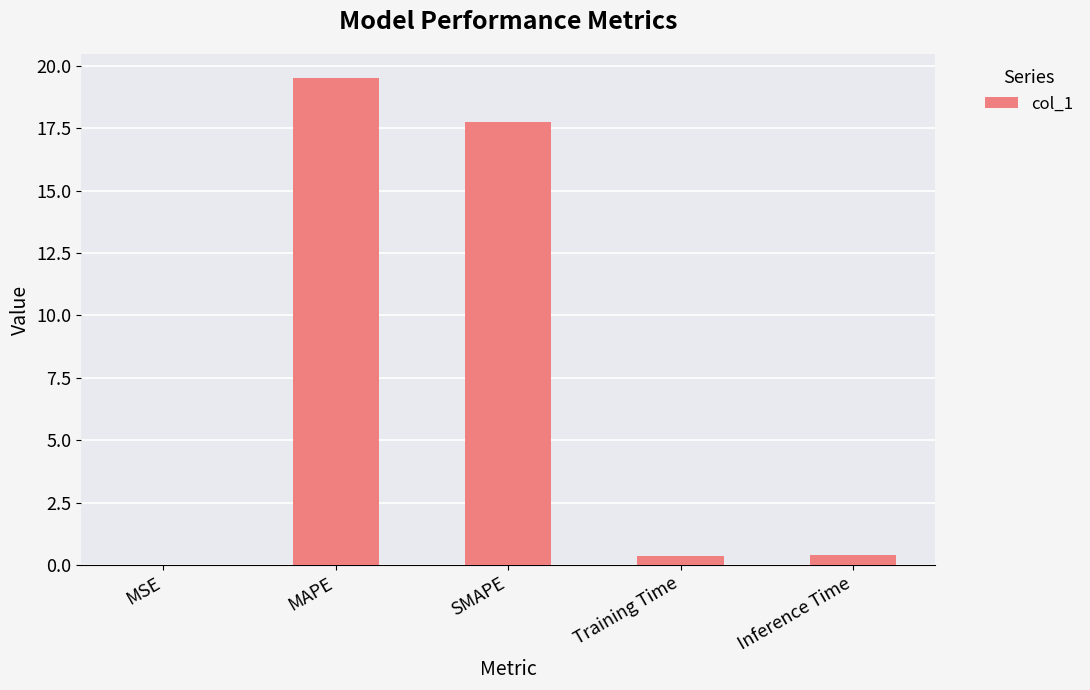

How many distinct data groups are displayed?

1